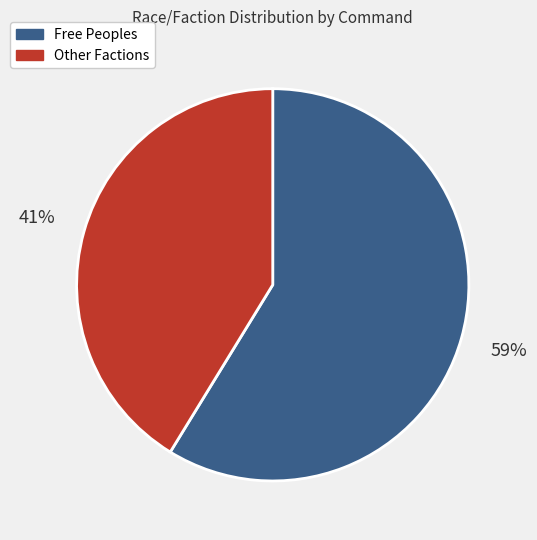

To the nearest percent, what is the difference between the largest and smallest slice percentages?

18%